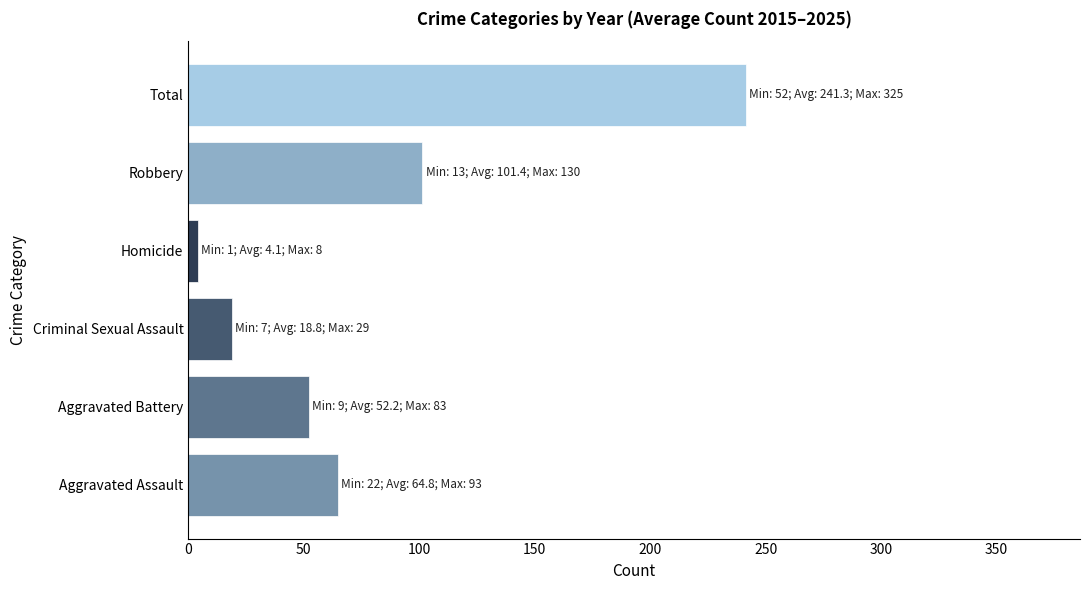

What is the difference between the maximum and second lowest values?

222.5